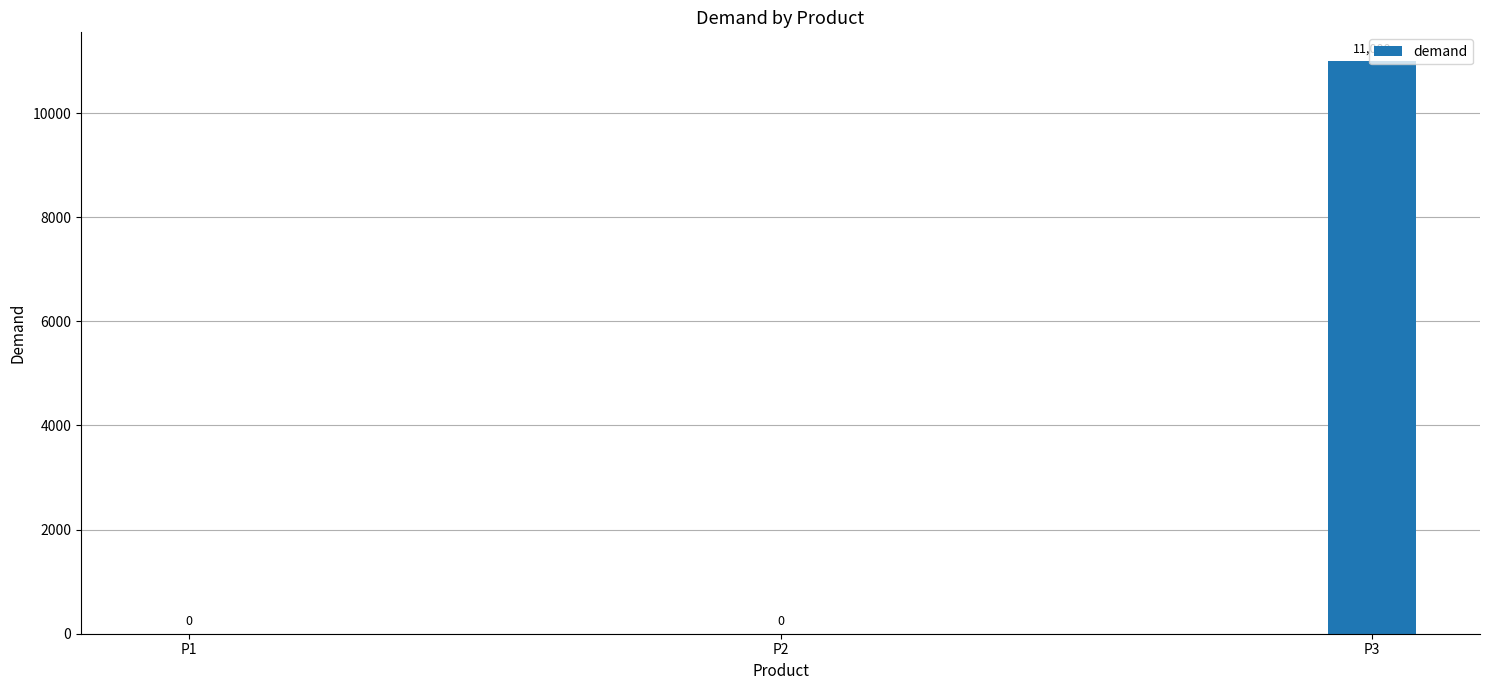

How many values are between 0 and 11000?

3